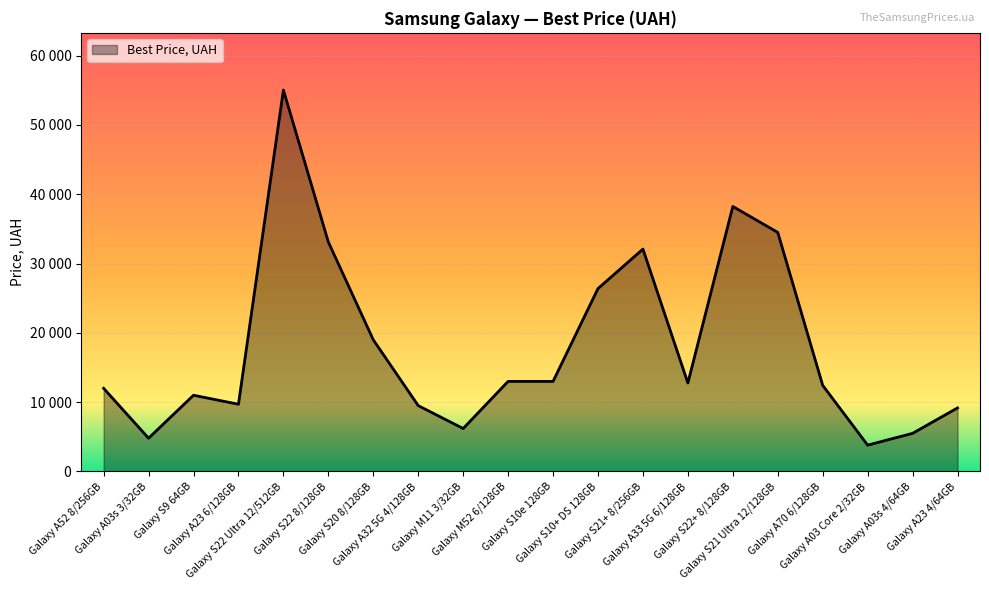

How many interior local peaks (higher than both neighbors) does the data have?

4